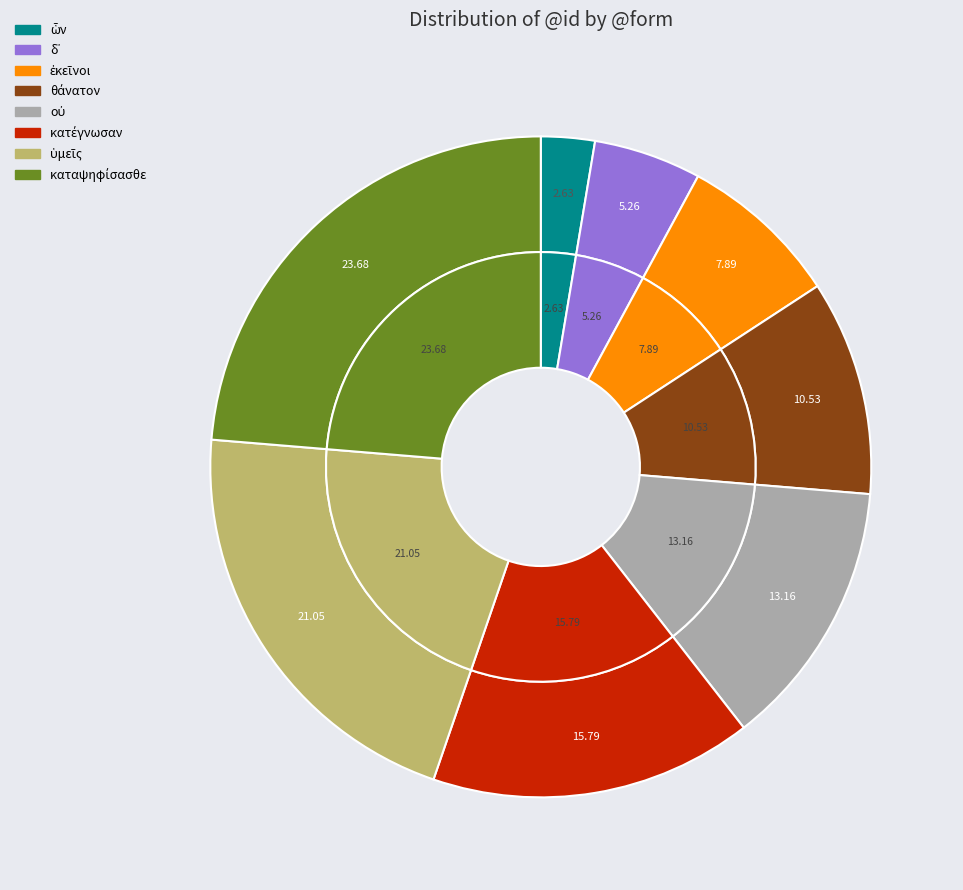

Does ὧν represent more than half of the total?

No